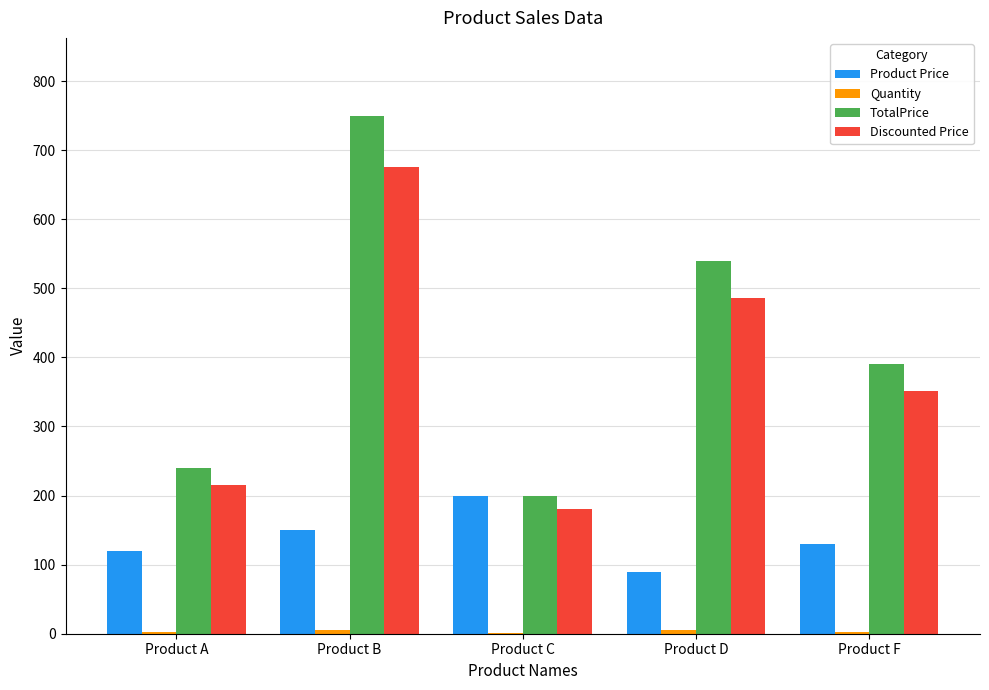

At which category does the chart reach its peak across all series?

Product B